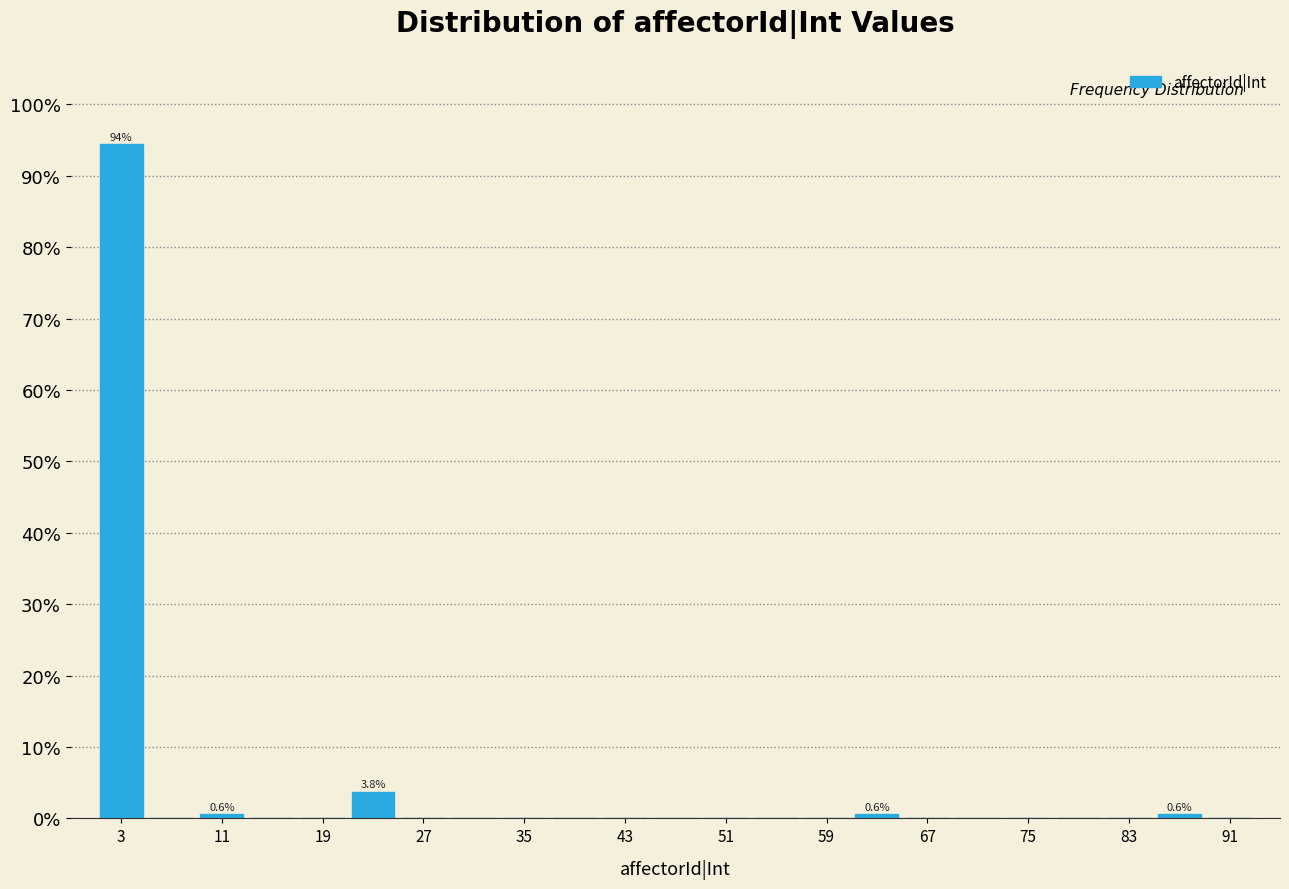

Which range on the x-axis has the tallest bar?

1 to 5